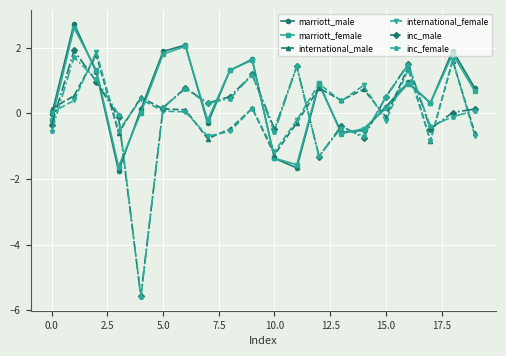

What is the sum of all marriott_female values?

9.4